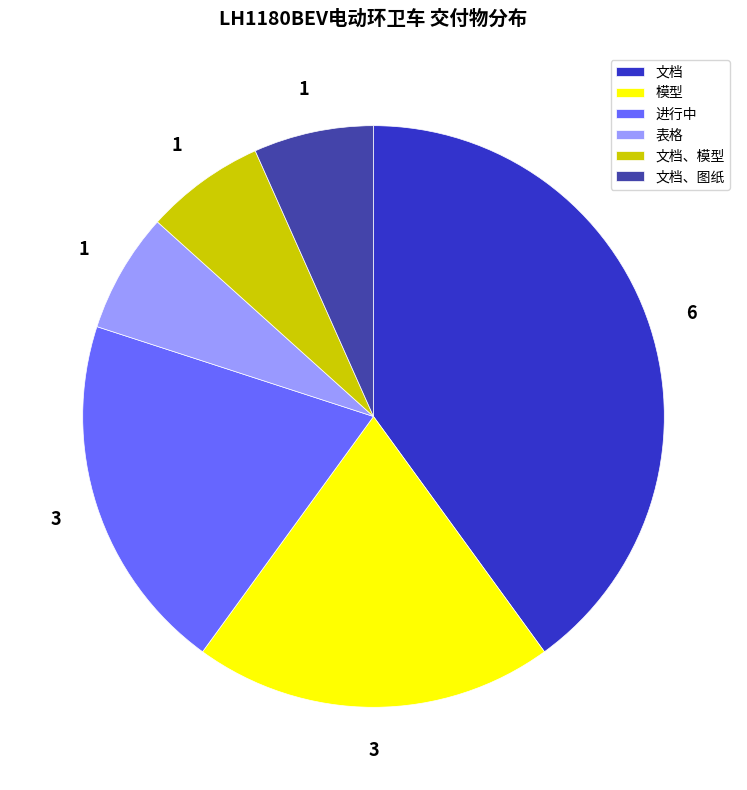

What is the ratio of the value at 文档、模型 to the value at 模型?

0.3